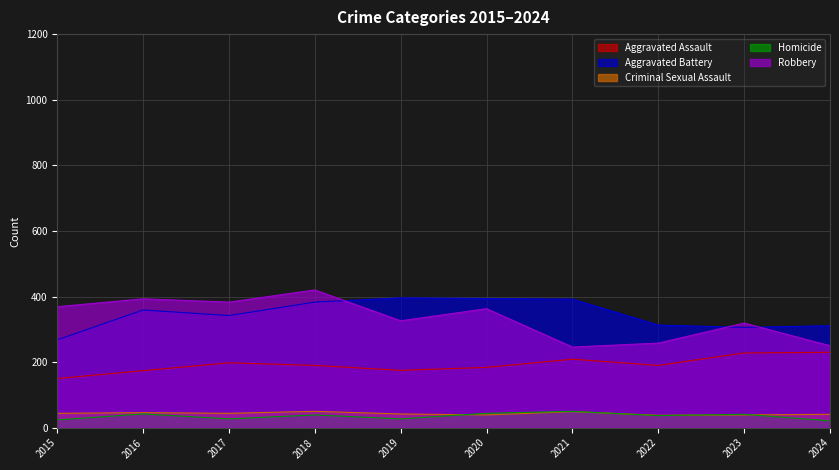

Where is Criminal Sexual Assault nearest to the value 44?

2015